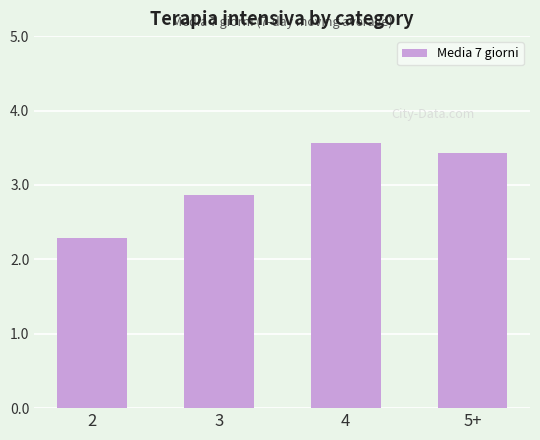

How many values are below 3?

2